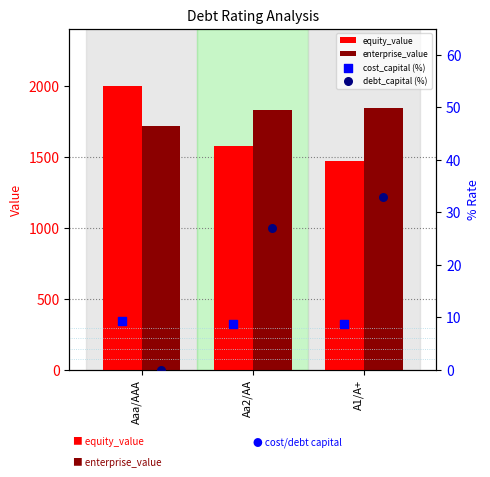

At how many categories does at least one series exceed 379?

3